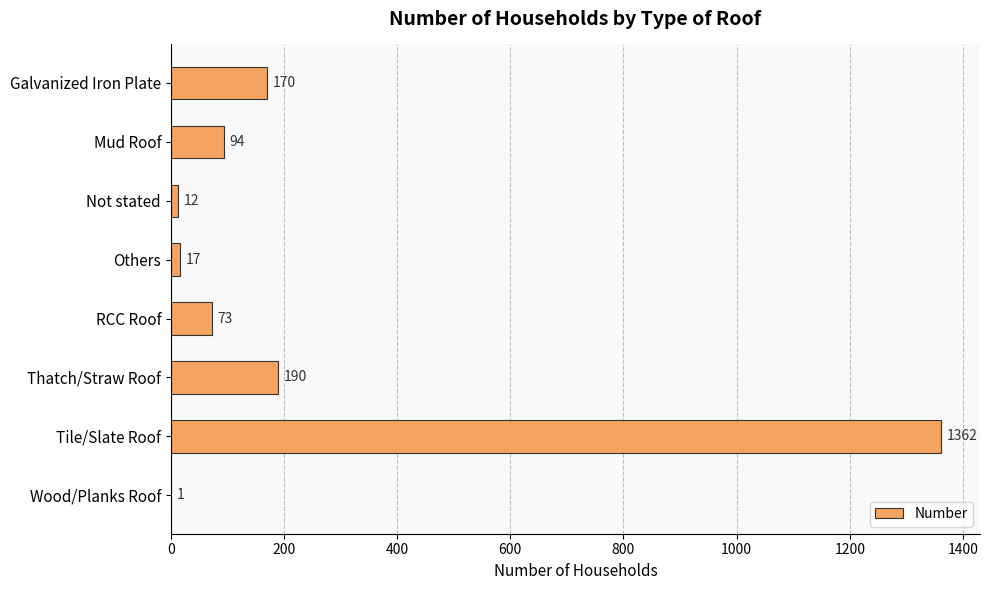

What value does the data have at Tile/Slate Roof, to the nearest 50?

1350